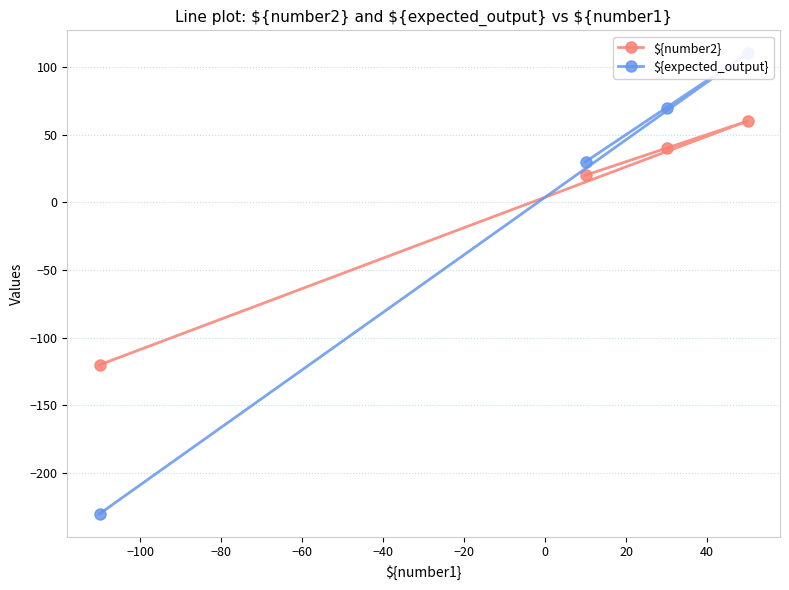

What is the highest value of the ${number2} series?

60